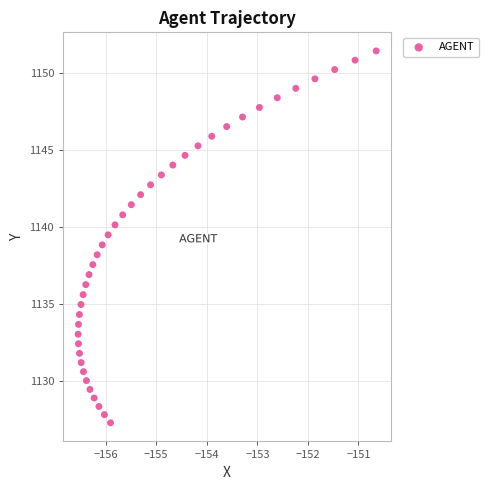

What is the range of Y values (max minus min)?

24.1